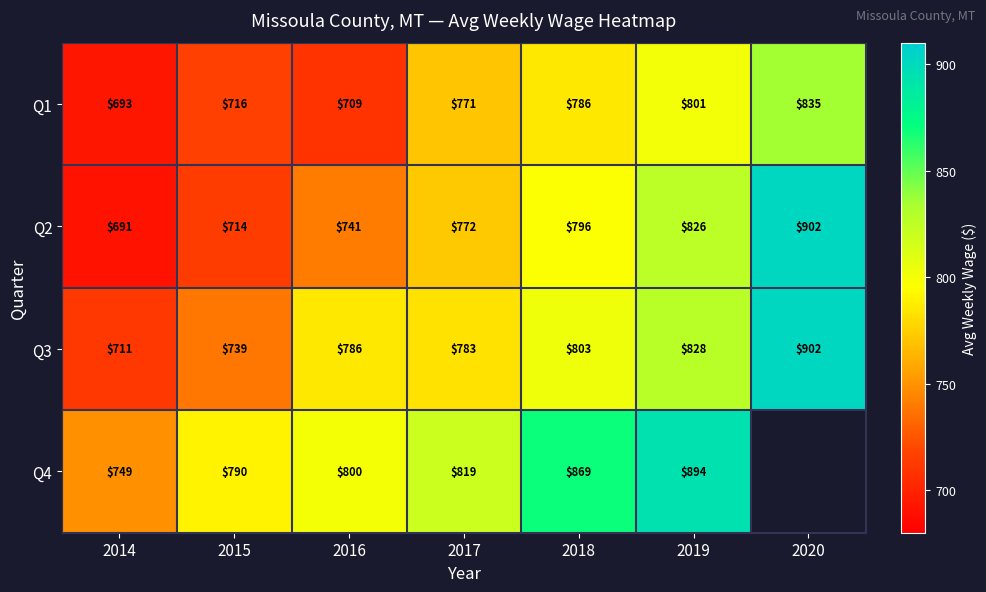

Count the Q3 values in the range 739 to 828.

5